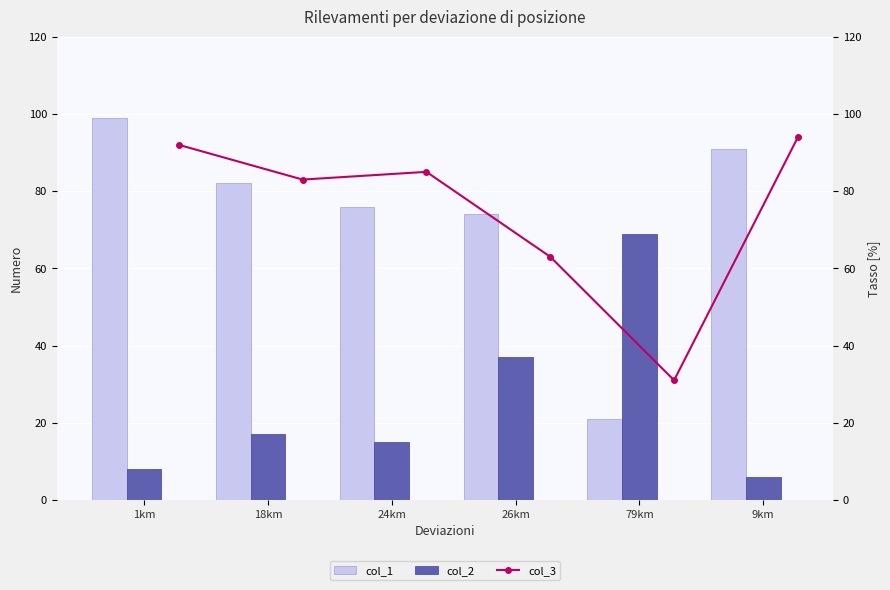

What is the difference between the second highest and second lowest values in the col_2 series?

29